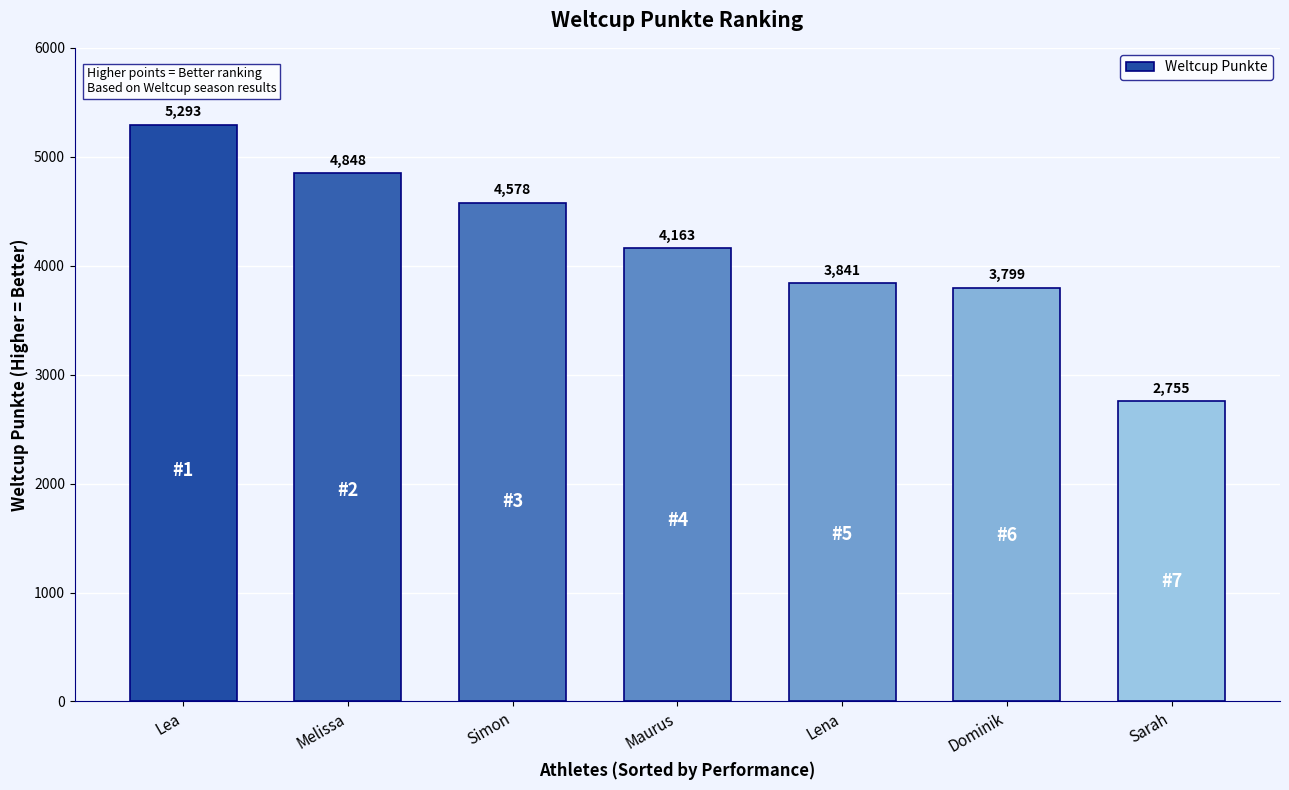

List the labels in order of value, largest first.

Lea, Melissa, Simon, Maurus, Lena, Dominik, Sarah